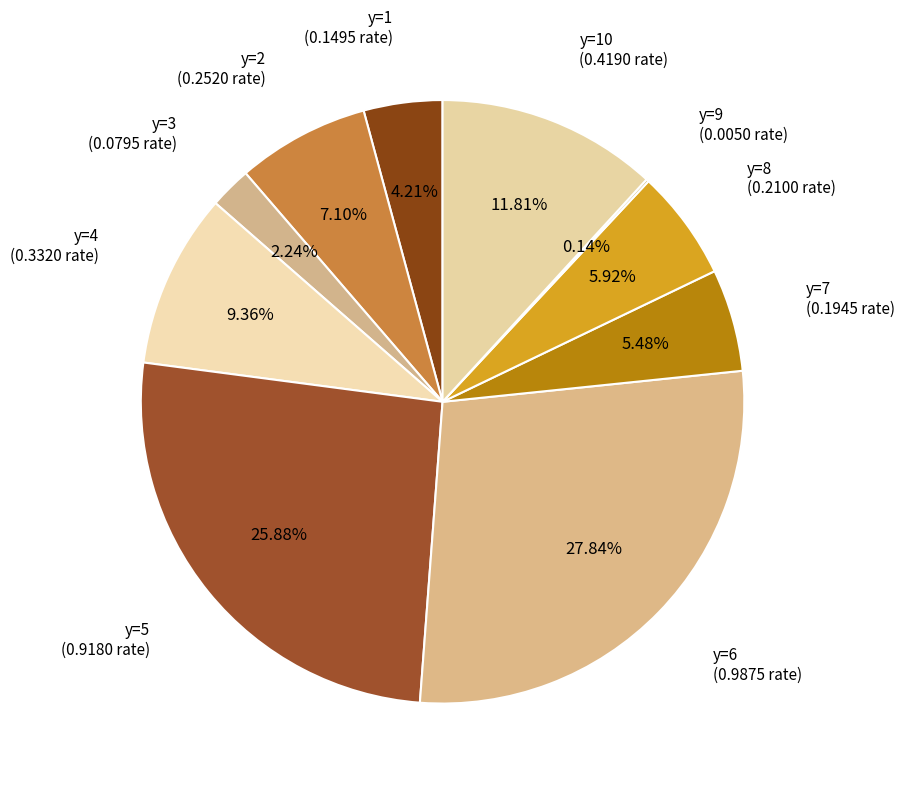

How many segments does this pie chart have?

10